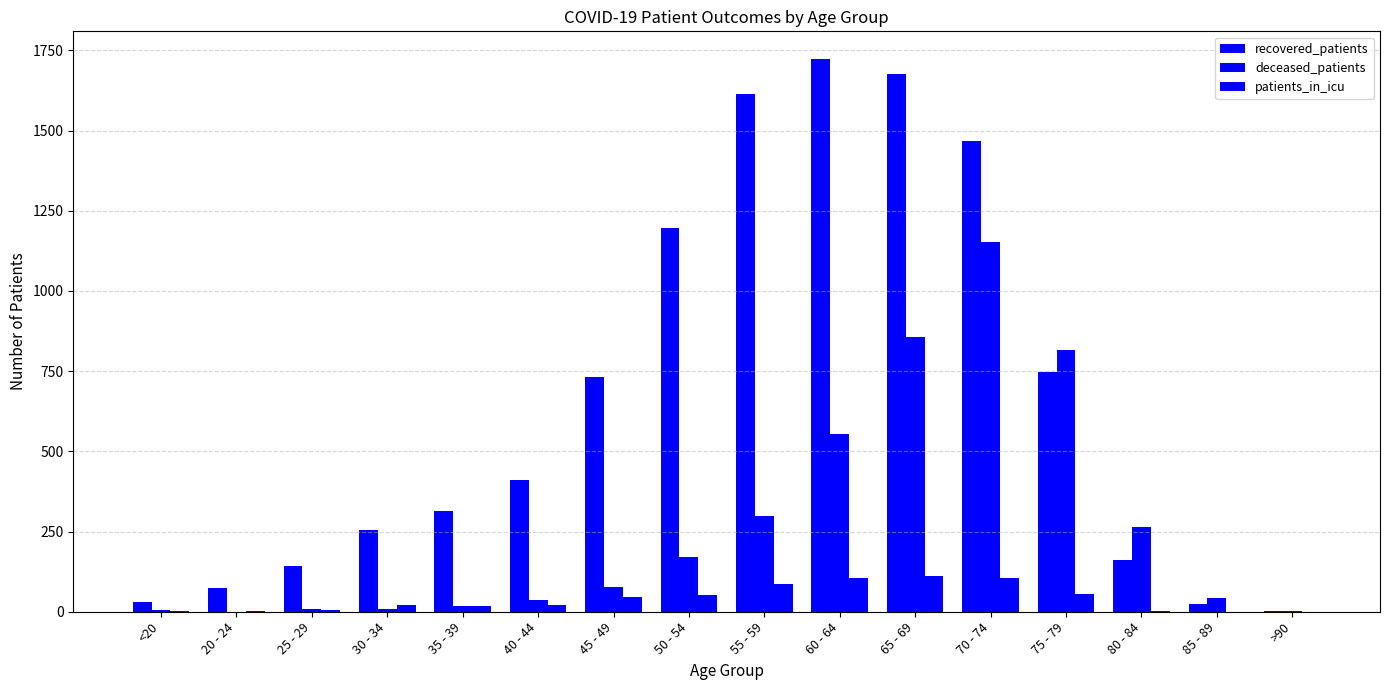

What is the spread (max minus min) of values at 30 - 34?

247